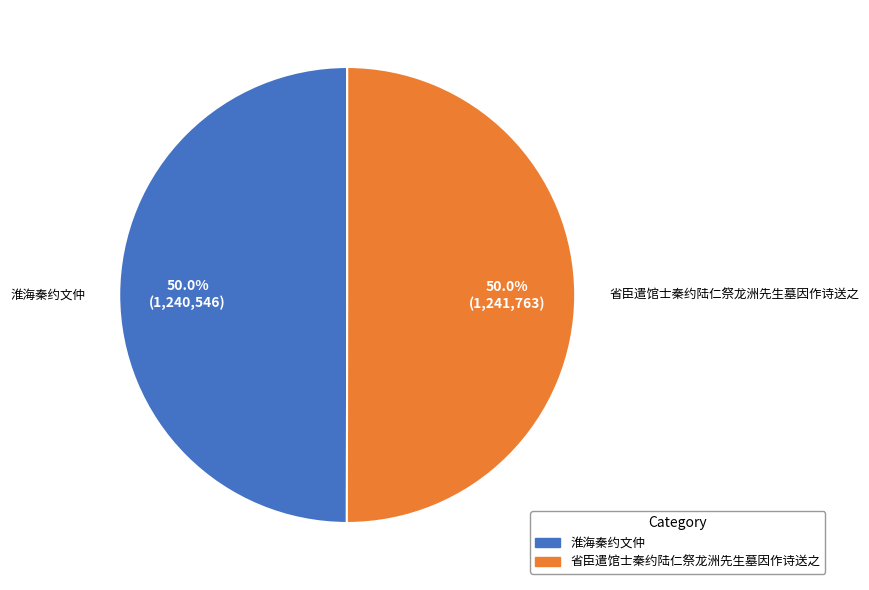

Combined, what portion of the pie is 省臣遣馆士秦约陆仁祭龙洲先生墓因作诗送之 and 淮海秦约文仲?

100.0%